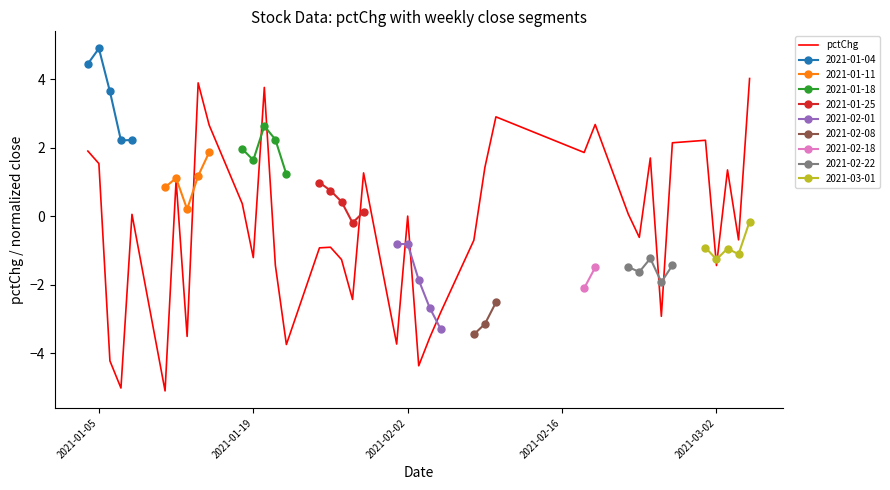

What is the minimum value for pctChg?

-5.1